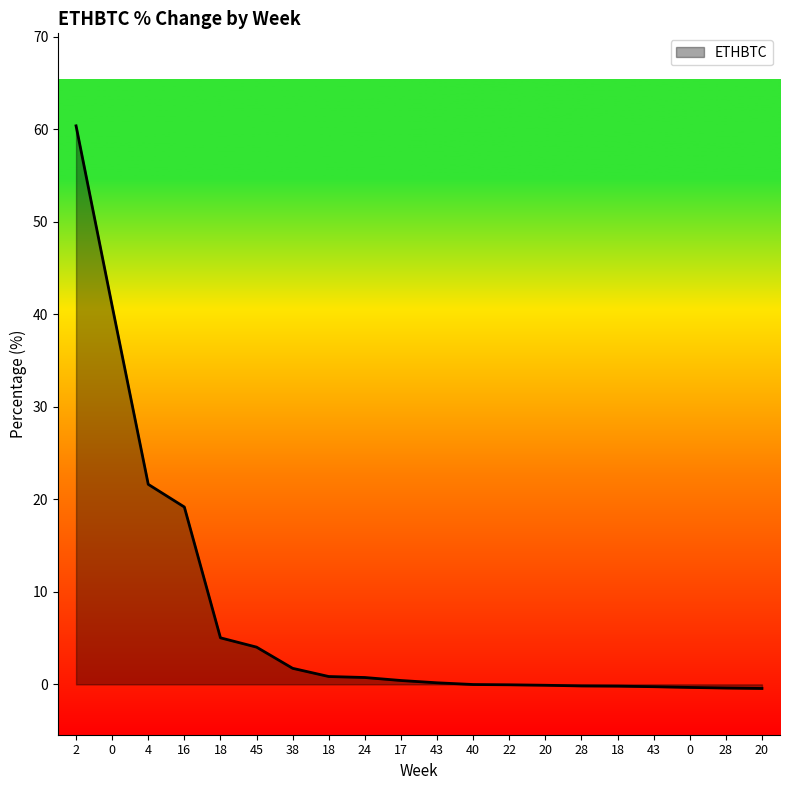

List the labels in order of value, smallest first.

20, 28, 0, 43, 18, 28, 20, 22, 40, 43, 17, 24, 18, 38, 45, 18, 16, 4, 0, 2